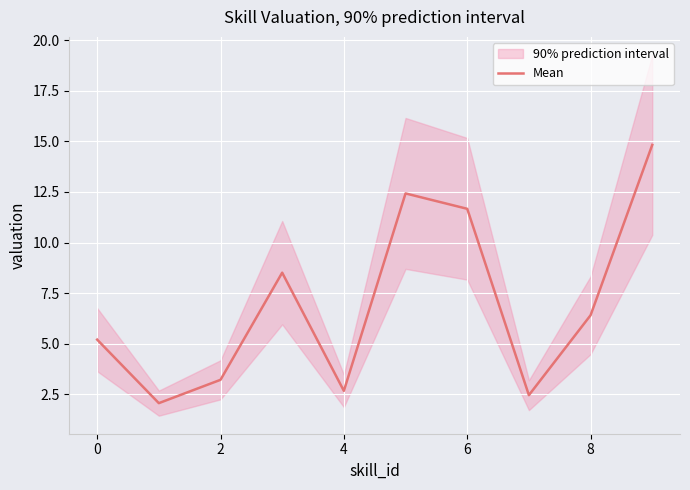

What is the average value?

6.9